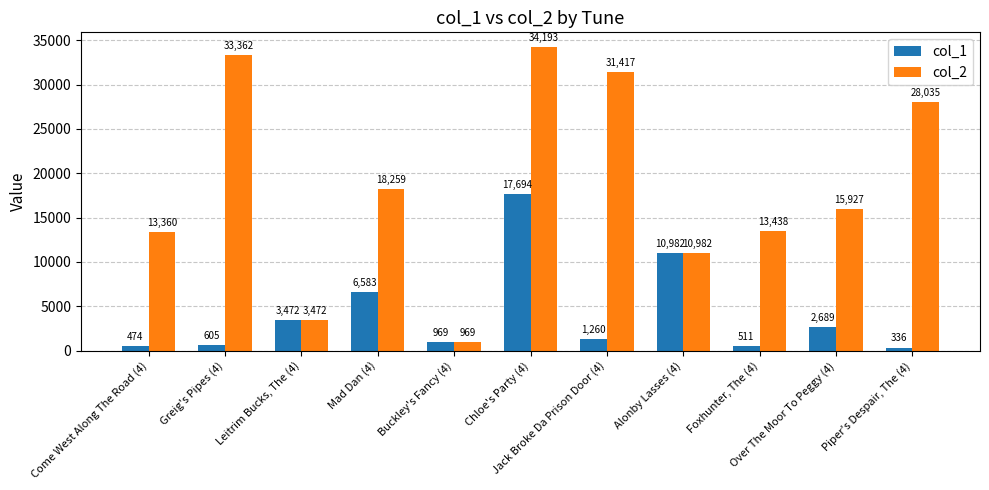

At Jack Broke Da Prison Door (4), list the series in order from largest to smallest.

col_2, col_1